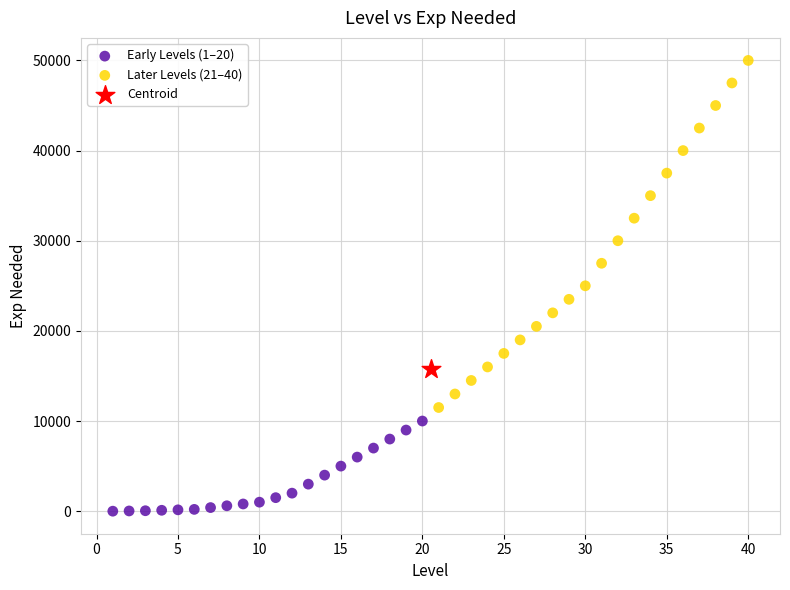

Which series contains the lowest Y value?

Early Levels (1–20)